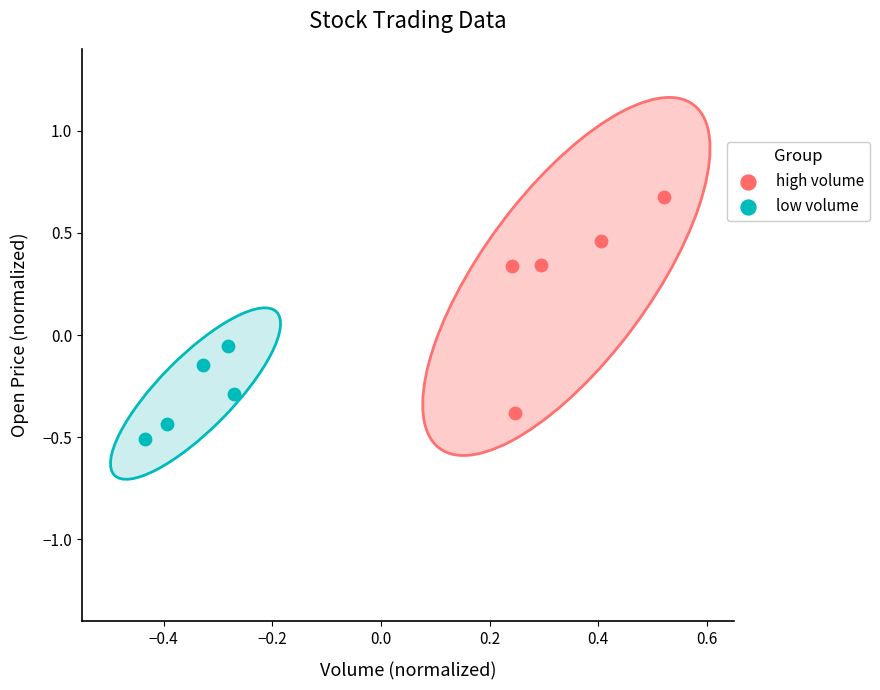

Which series contains the lowest Y value?

low volume